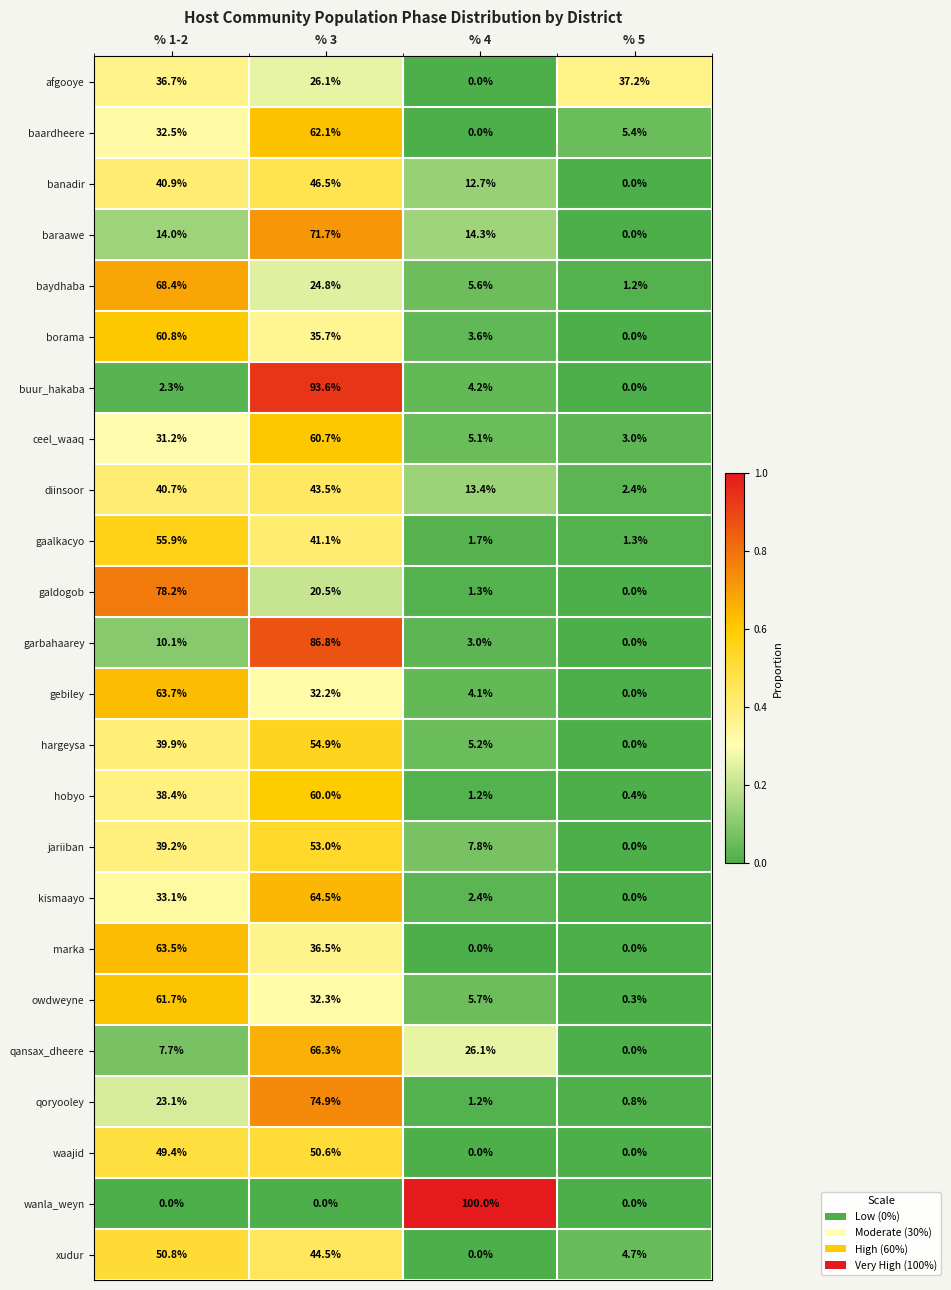

What is the difference between the maximum and minimum values in the afgooye series?

37.2